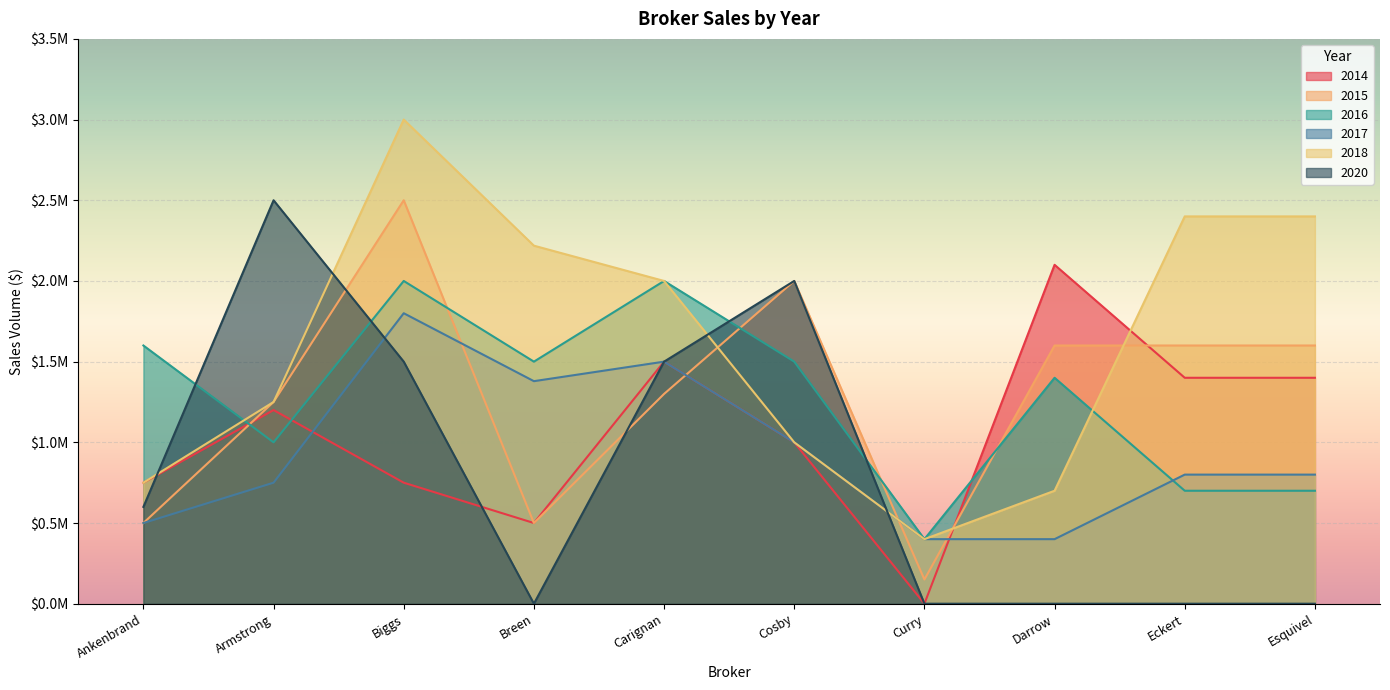

How many interior local peaks does the 2014 series have?

3